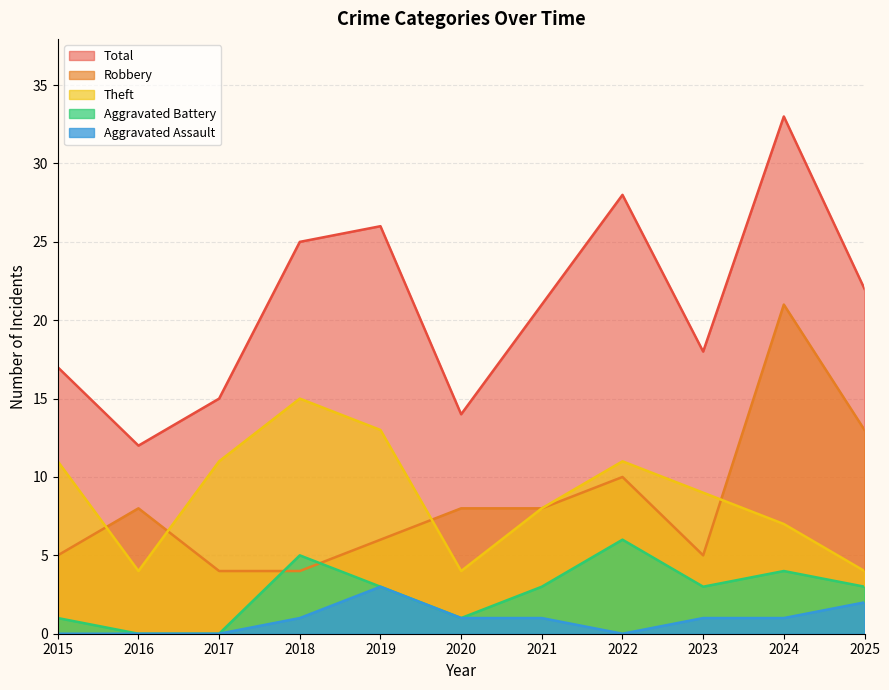

True or false: Theft and Total cross at least once.

False